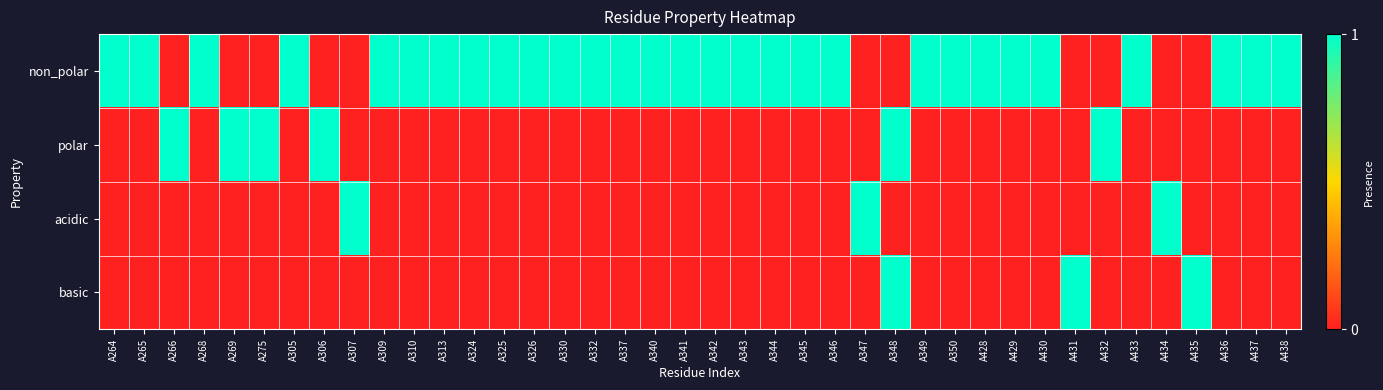

At which category does the chart reach its minimum across all series?

A266